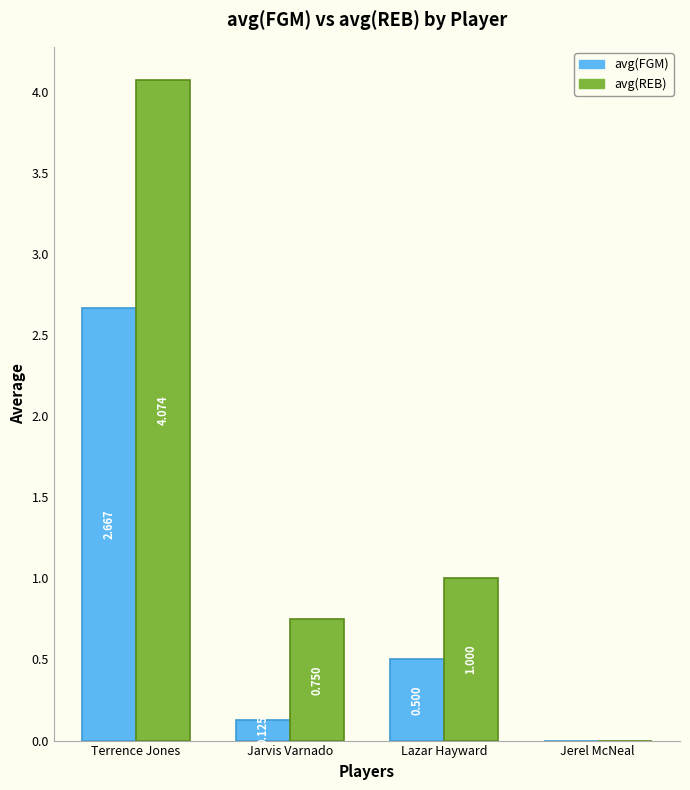

How many values in the avg(FGM) series exceed 0?

3